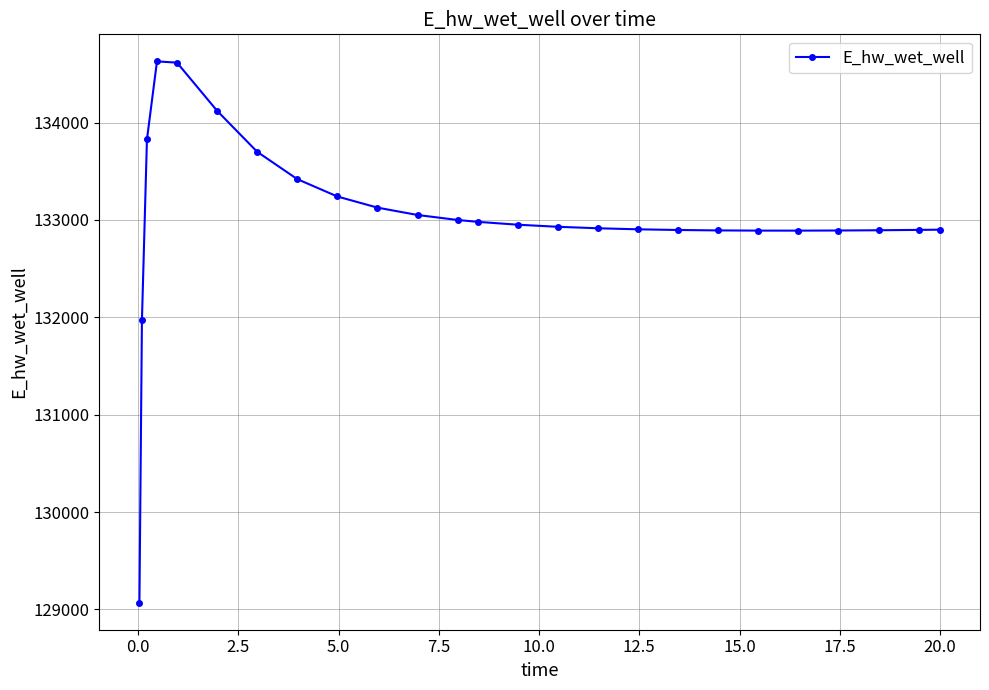

What is the difference between the maximum and minimum values?

5557.4